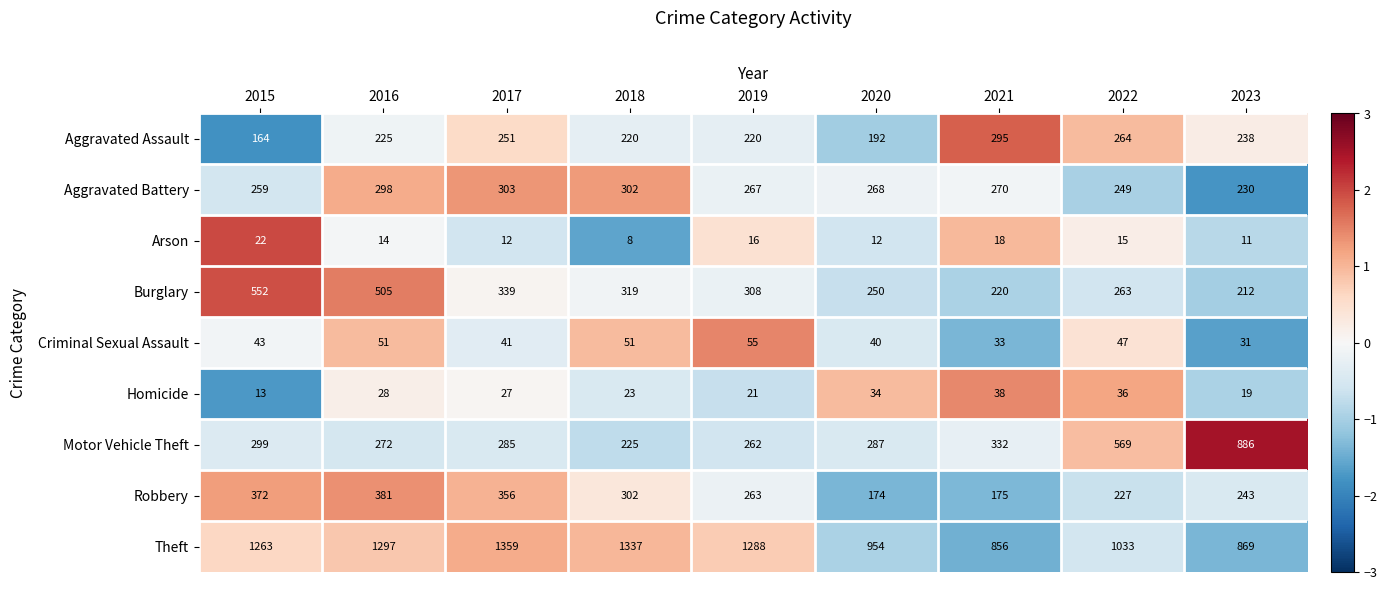

At which category is the sum across all series the highest?

2016